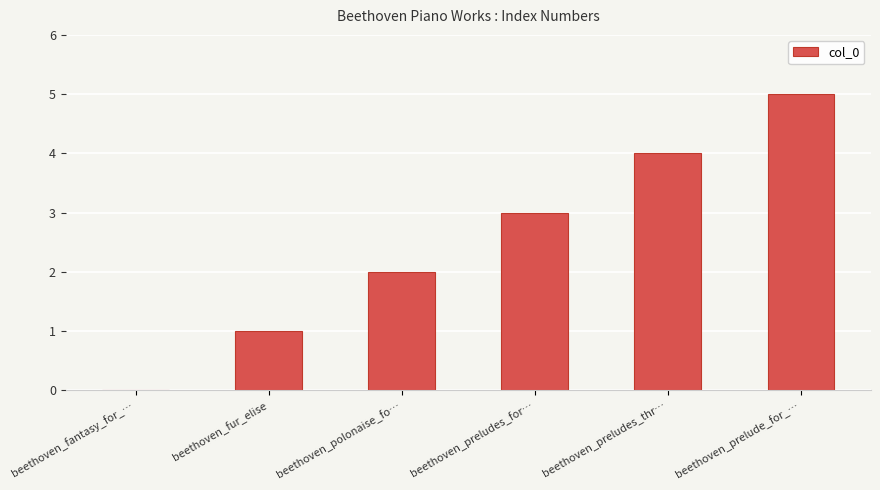

Count the values in the range 1 to 4.

4